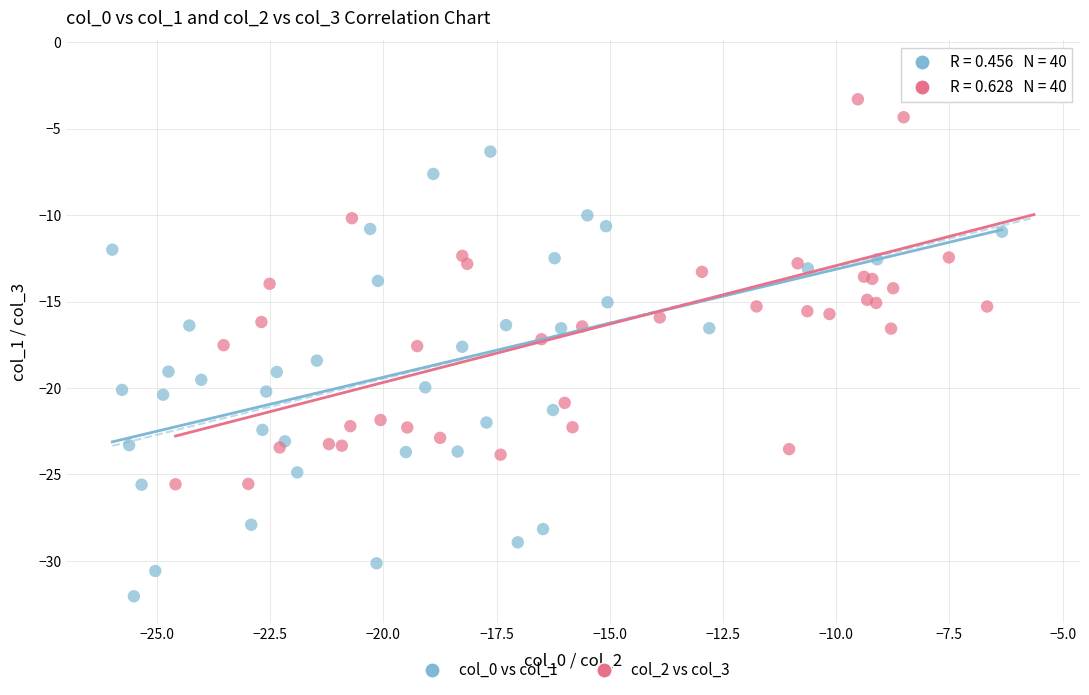

Which series contains the highest Y value?

col_2 vs col_3